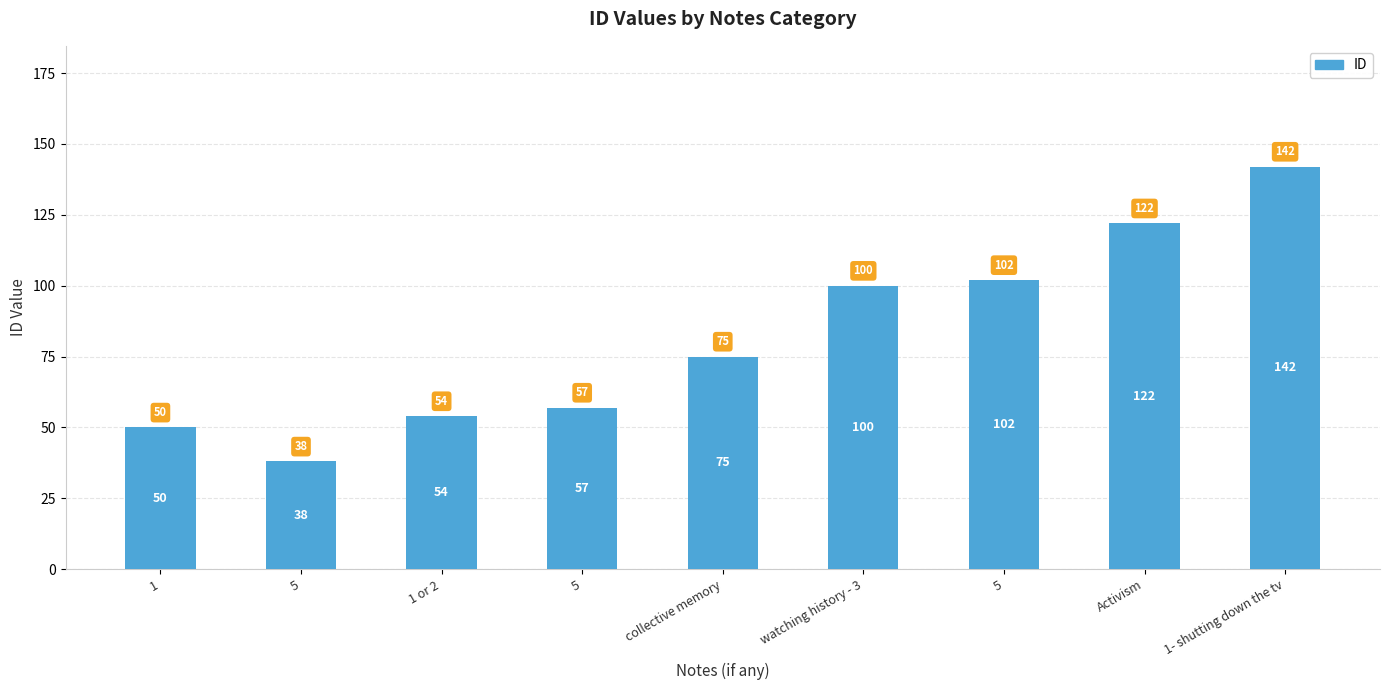

What is the sum of all values?

740